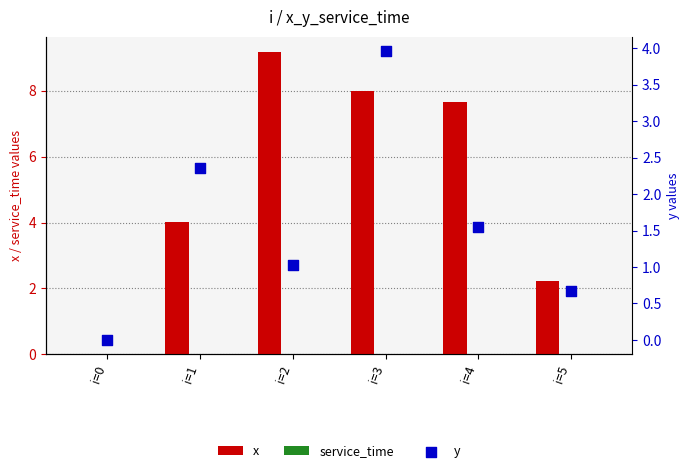

Is the value of service_time at i=1 greater than the value of x at i=3?

No